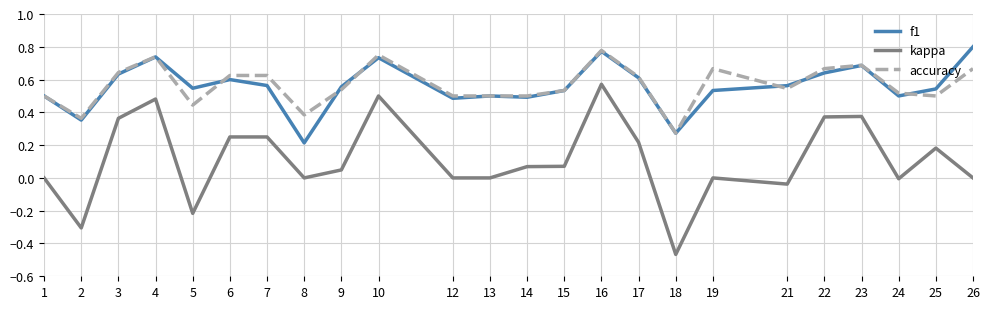

Rank the series by their maximum value, from highest to lowest.

f1, accuracy, kappa